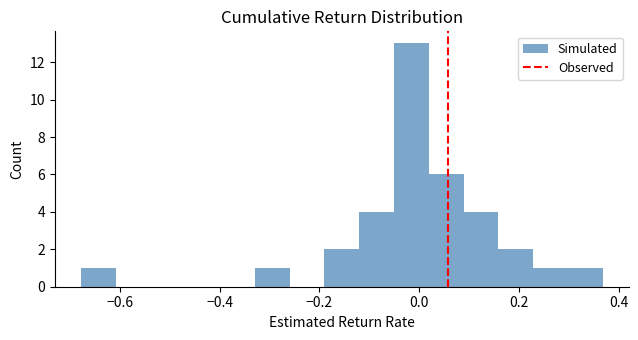

Around what value on the x-axis is the tallest bar? Give the approximate position of its centre, as read against the axis.

-0.02